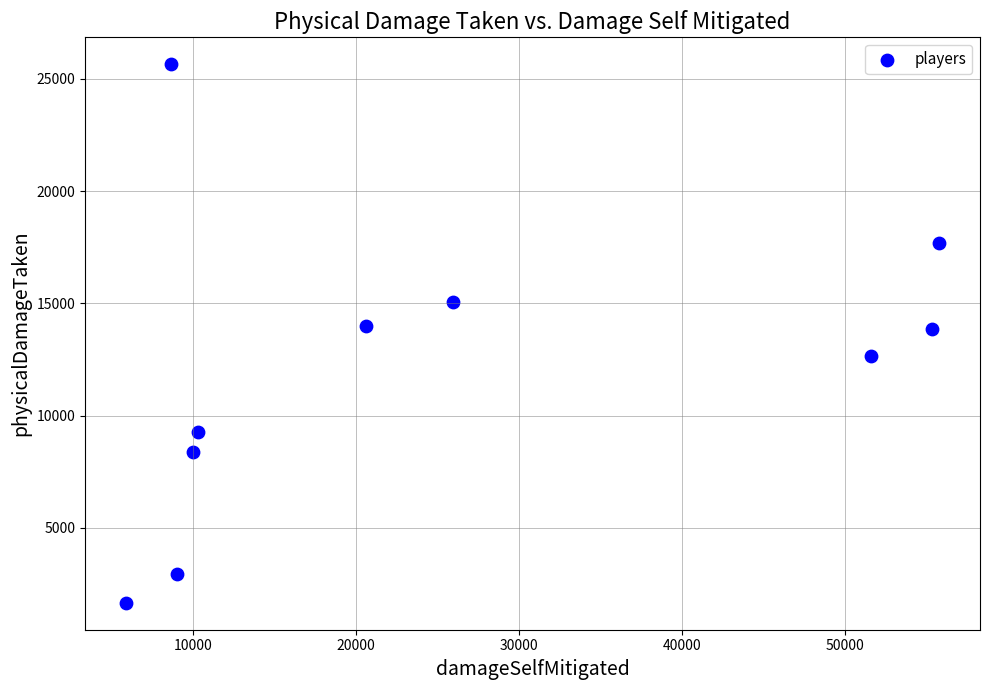

What is the range of Y values (max minus min)?

23983